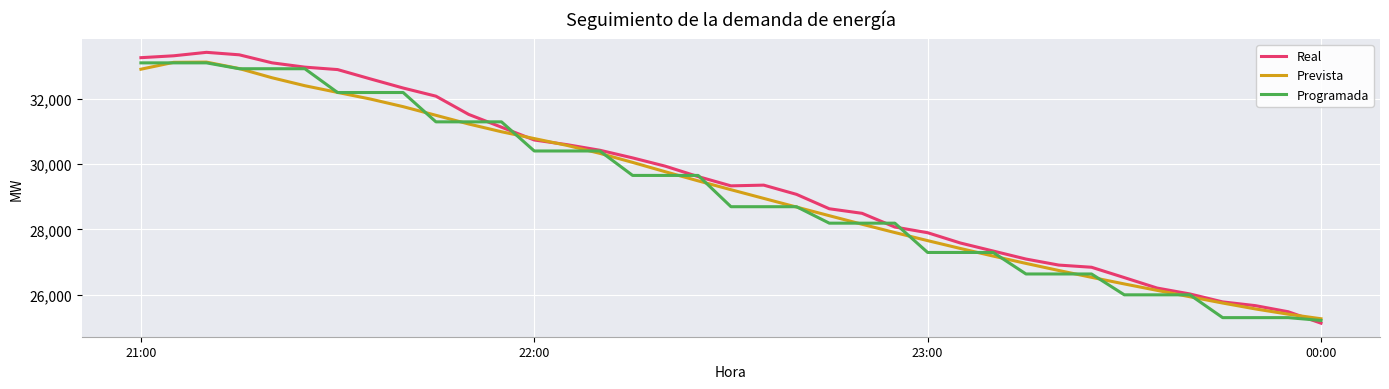

What is the maximum value for Programada?

33109